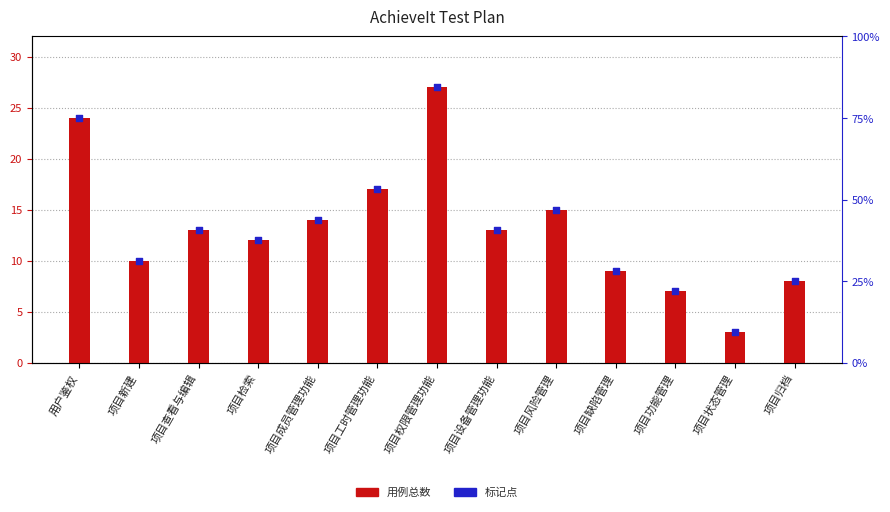

Which series reaches the maximum Y coordinate?

用例总数